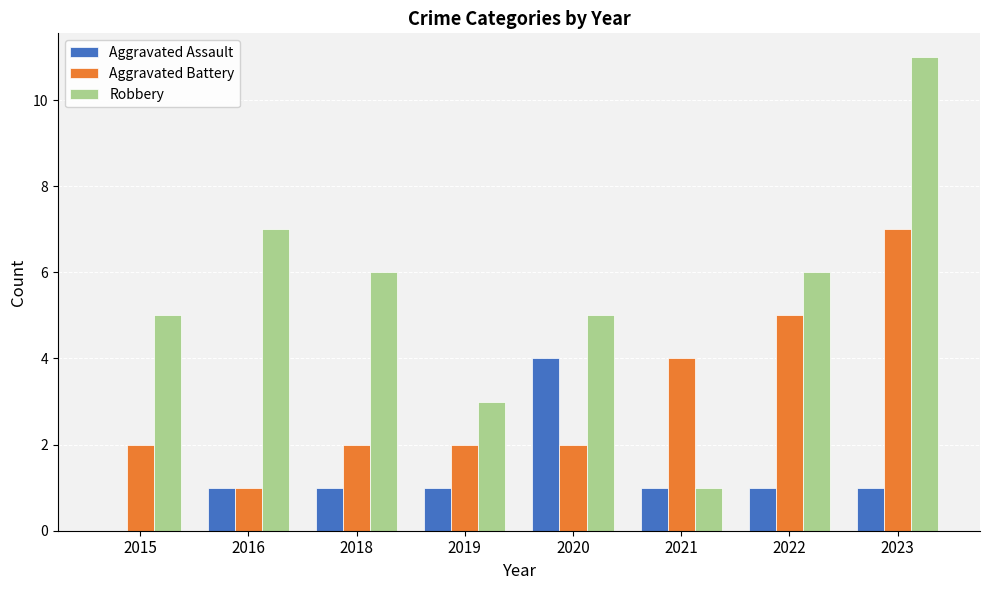

What is the sum of all Aggravated Assault values?

10